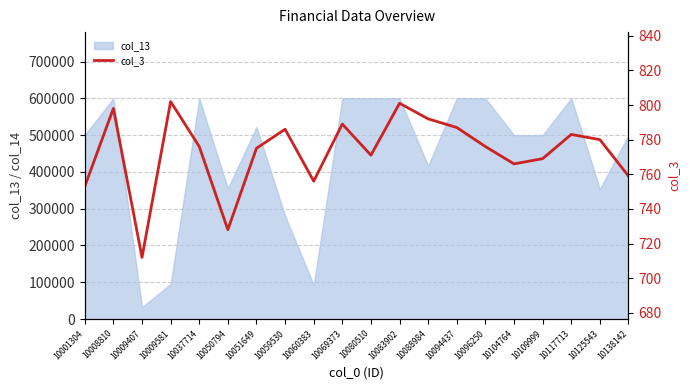

How many data points does each series have?

20